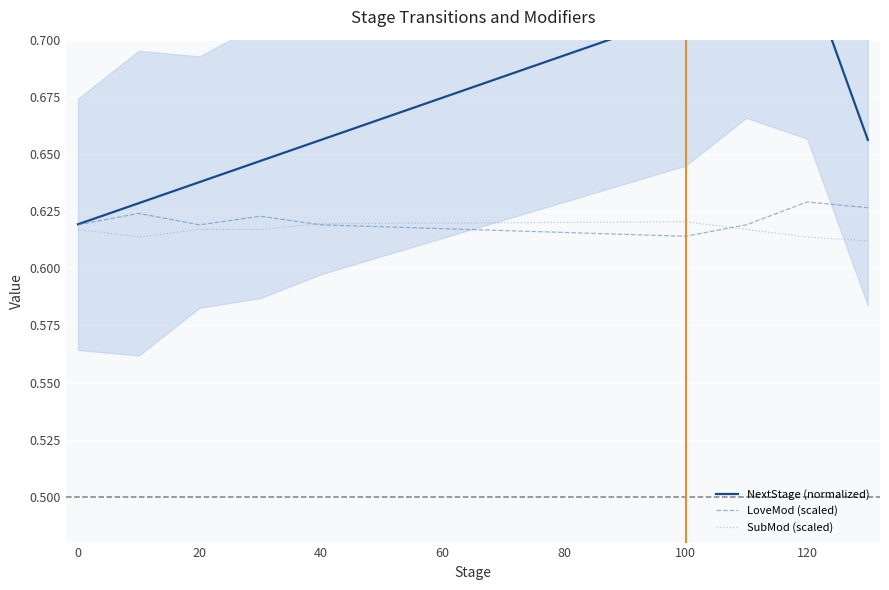

What is the label of the 8th point from the left?

120